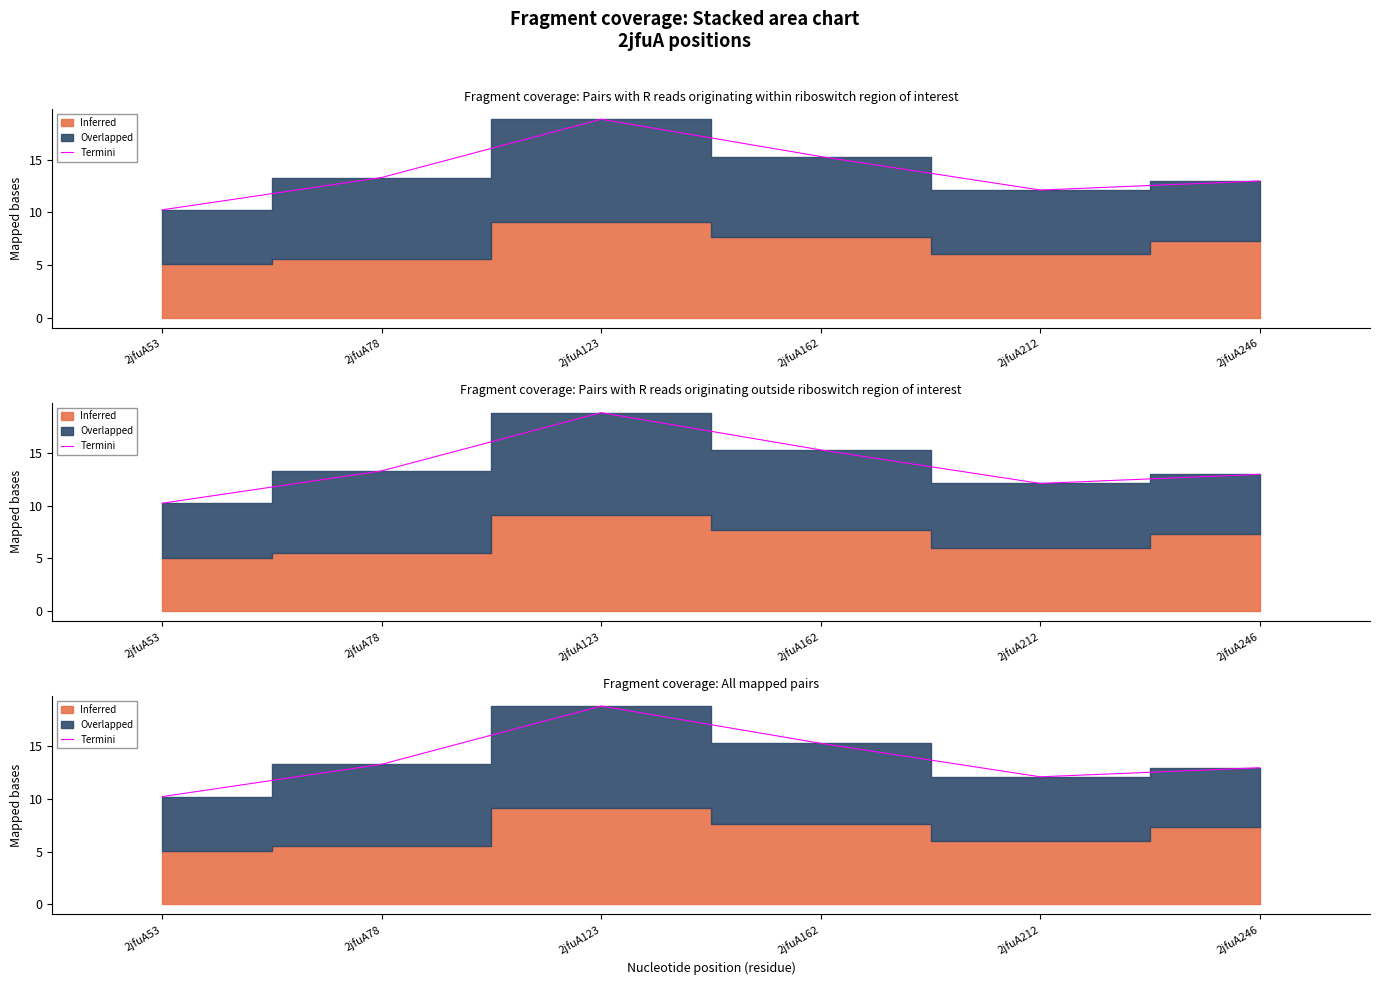

The value at 2jfuA78 is 13.3. True or false?

True